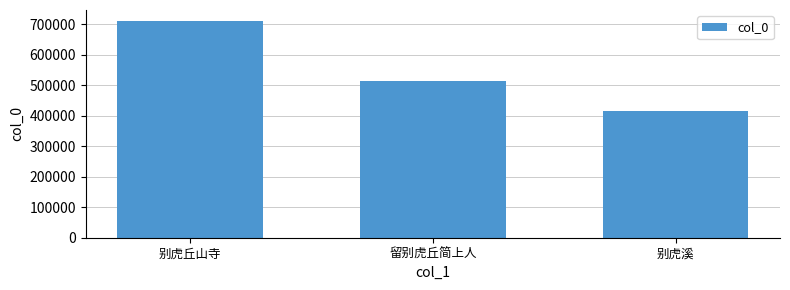

What is the approximate value at 别虎丘山寺, to the nearest 100?

710500